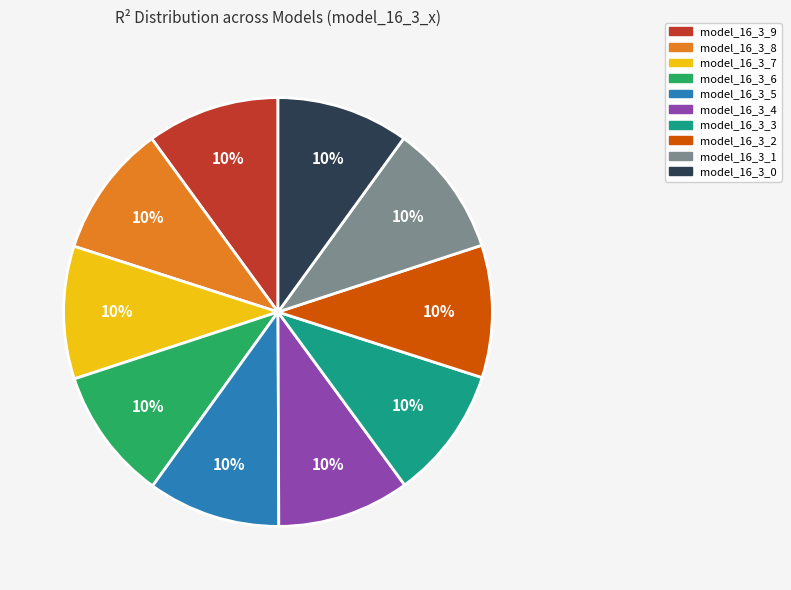

Is there any slice that represents more than half of the pie?

No